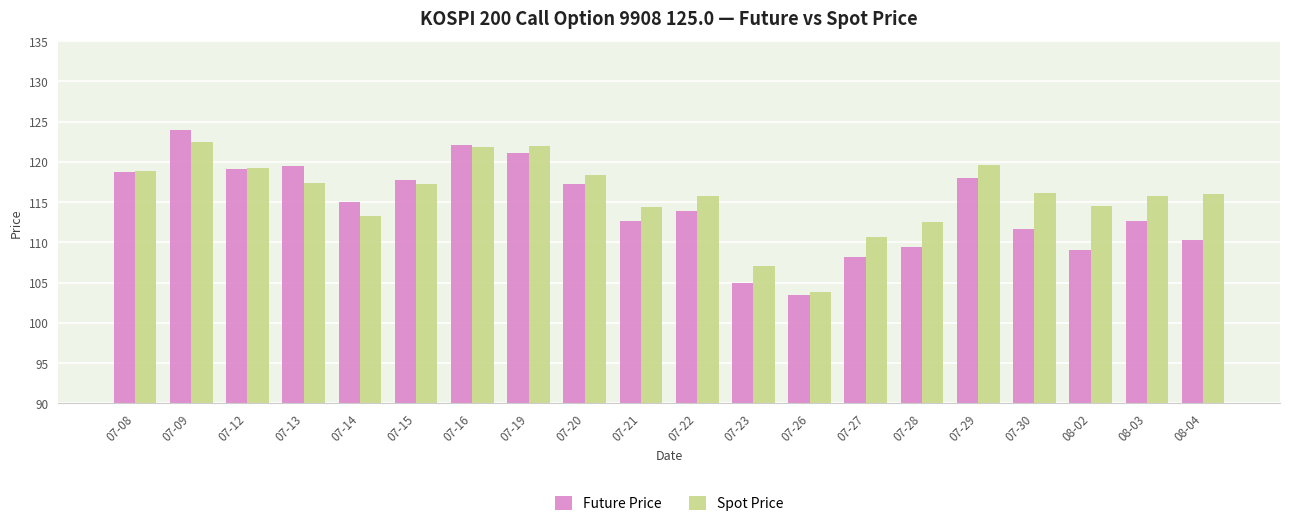

What is the approximate value of Spot Price at 08-03?

115.8